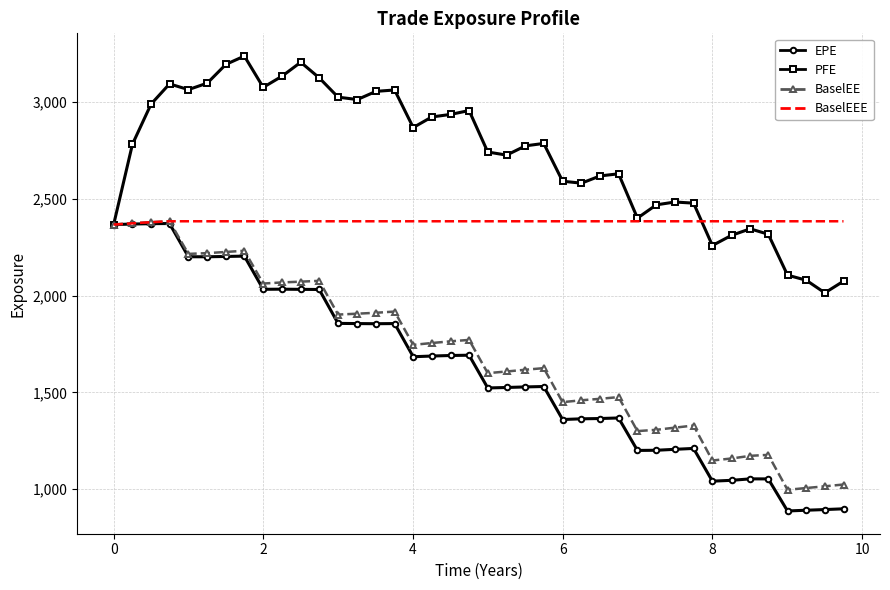

Which series has the largest range (max minus min)?

EPE